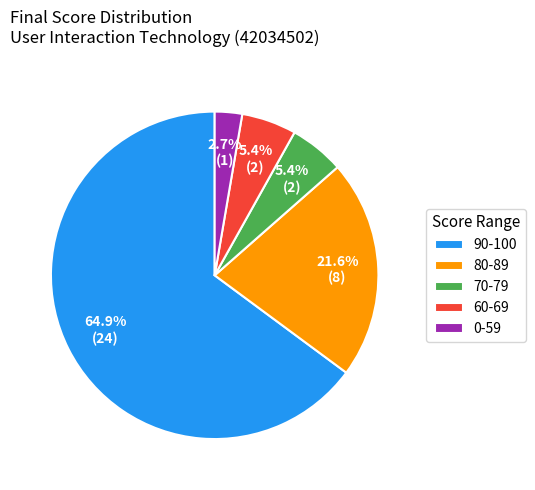

Between 60-69 and 90-100, which is larger?

90-100